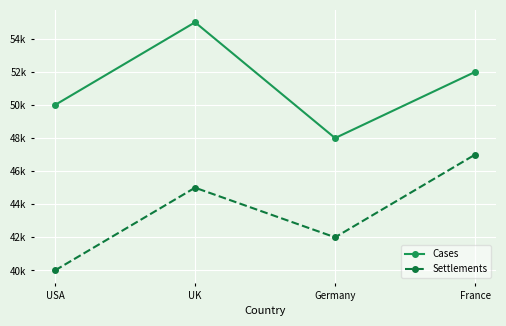

List the series in order of their overall mean, highest first.

Cases, Settlements